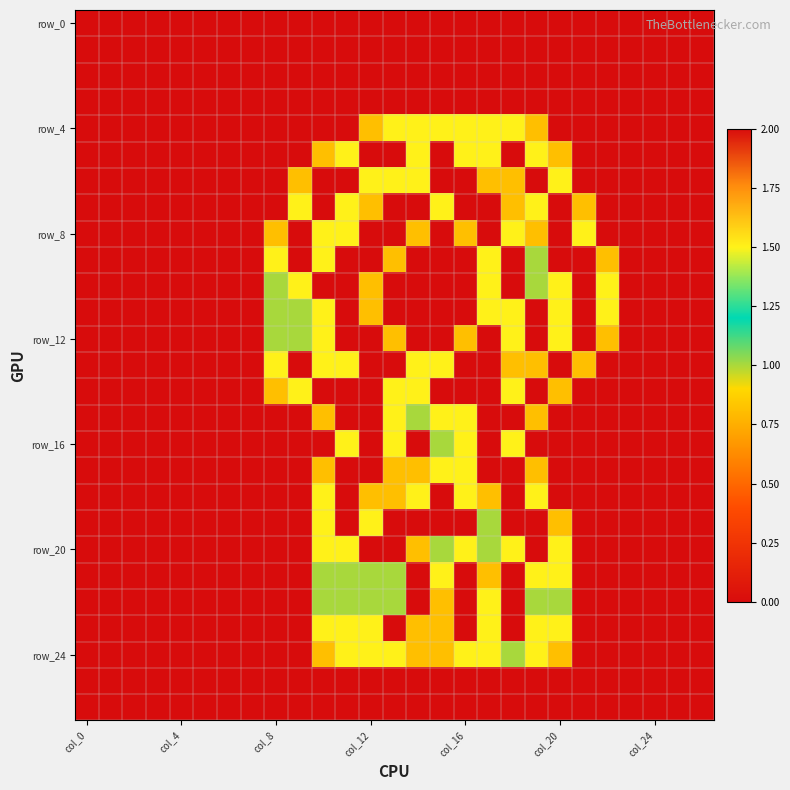

How many series are shown in this chart?

27